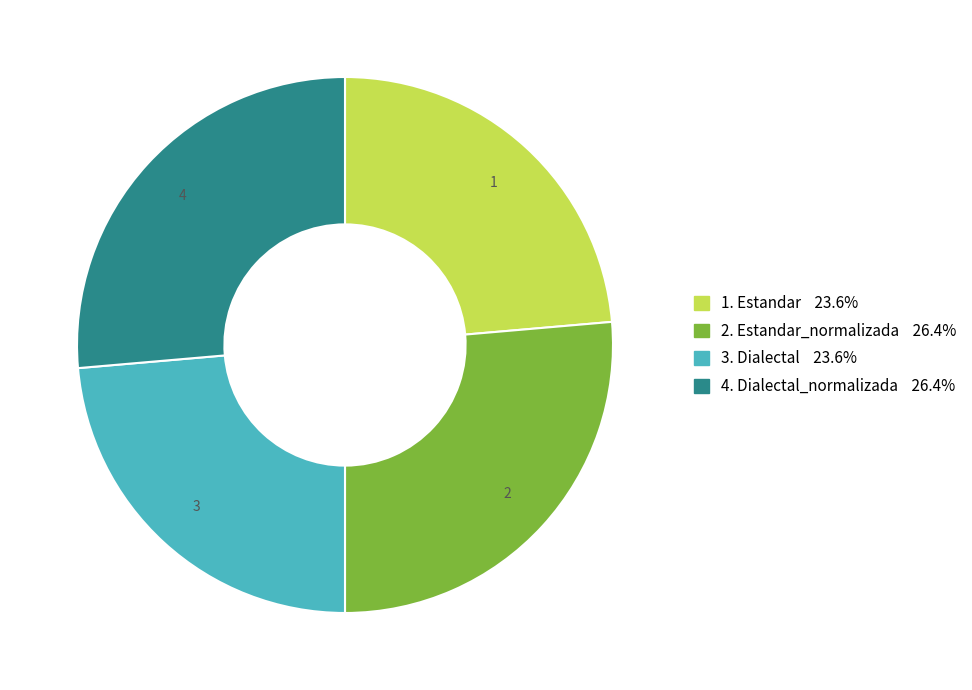

Is there a majority slice in this chart?

No